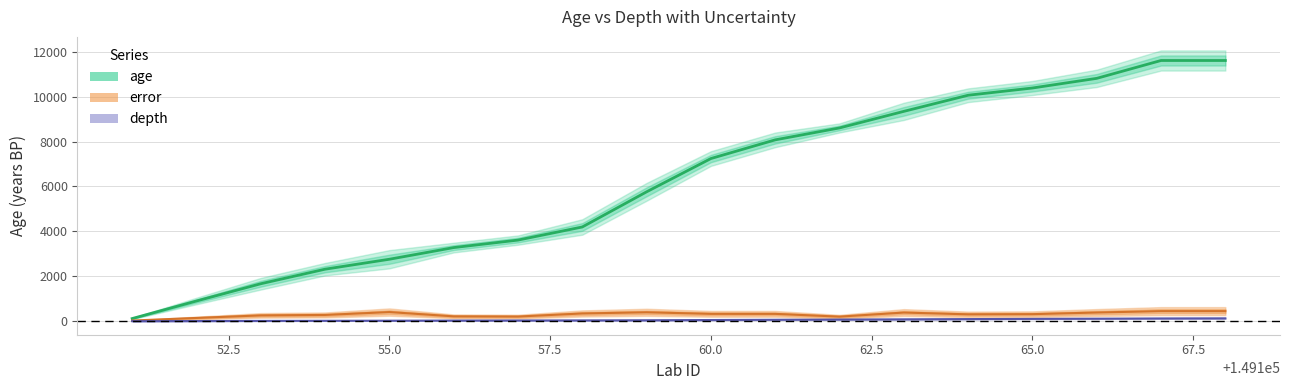

Reading left to right, extract all data points from this chart.

age: 118.0	900.0	1668.0	2316.0	2759.0	3278.0	3612.0	4196.0	5761.0	7243.0	8075.0	8606.0	9344.0	10062.0	10384.0	10814.0	11609.0	11609.0
error: 28.5	145.5	259.0	278.5	407.0	216.0	207.0	344.5	396.5	327.0	326.5	203.5	384.5	306.0	313.5	386.5	448.5	448.5
depth: 1.0	6.5	13.0	18.0	22.0	28.0	32.0	36.0	42.0	53.0	64.0	73.0	83.0	94.0	104.0	112.0	122.0	127.0